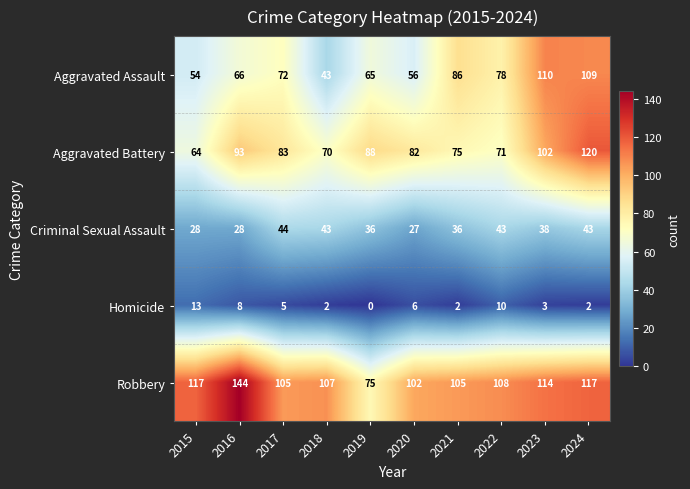

What is the average value of the Aggravated Assault series?

74